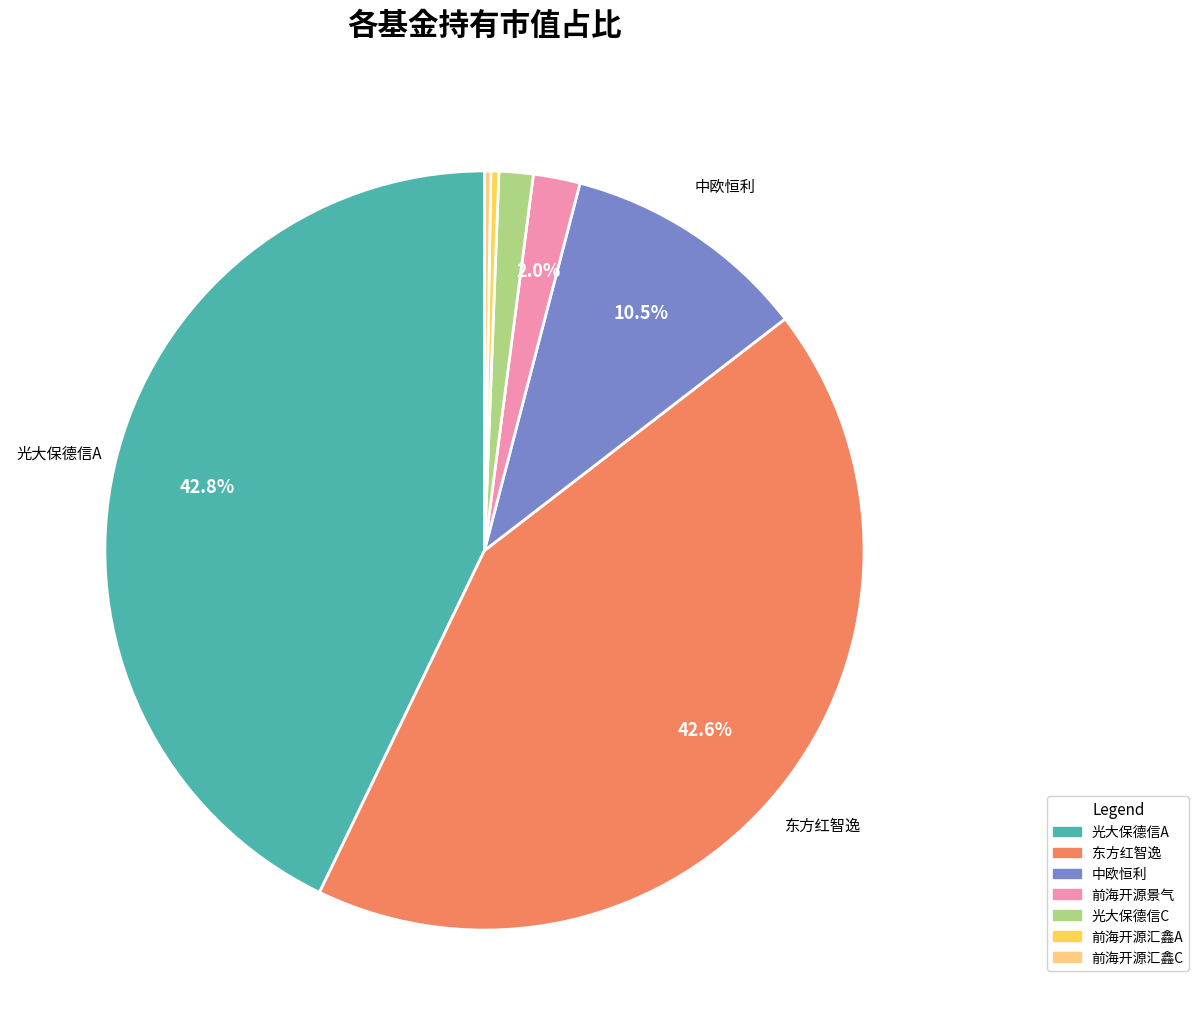

What percentage is NOT represented by 东方红智逸?

57.4%